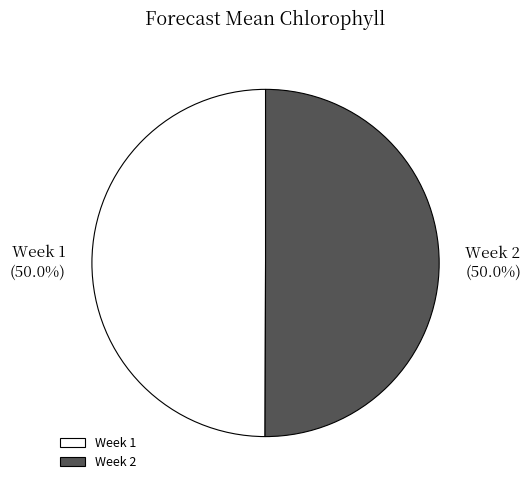

What is the ratio of the value at Week 2 to the value at Week 1?

1.0